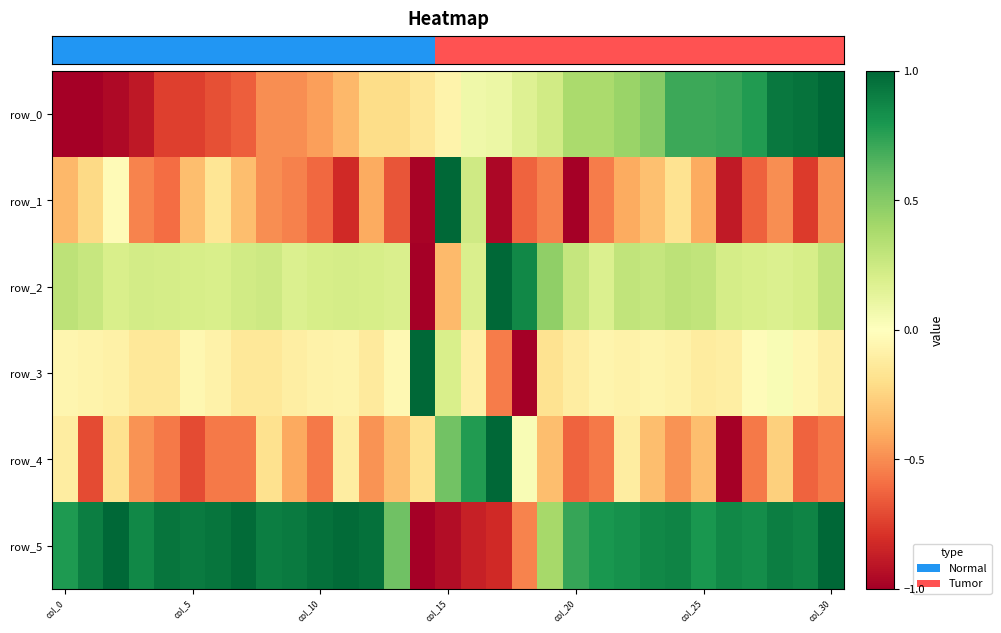

What is the difference between the second highest and minimum values in the row_4 series?

1.8